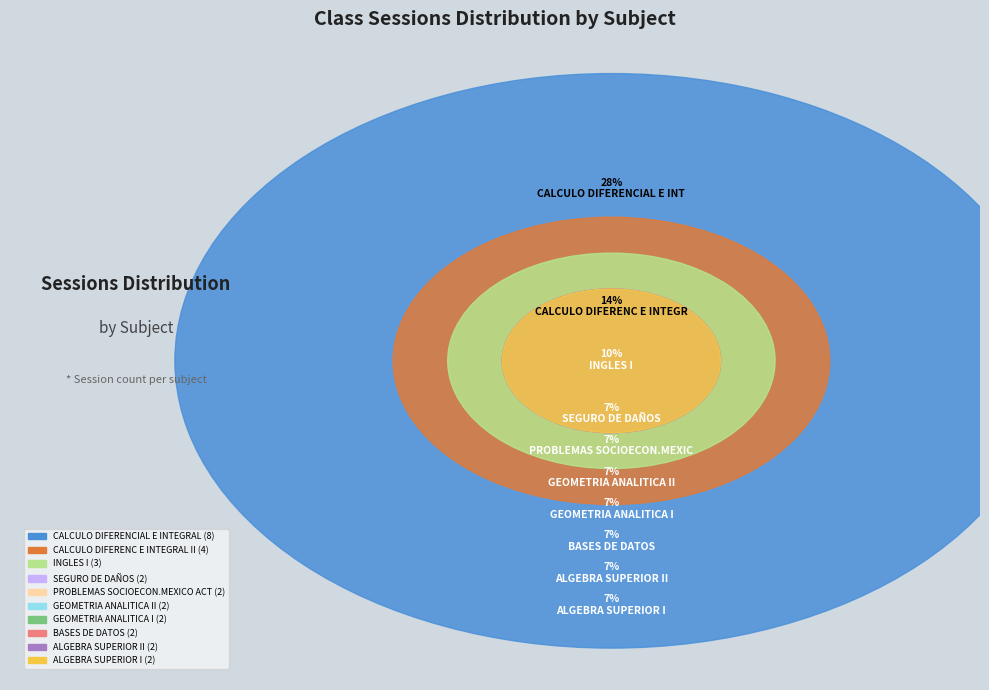

To the nearest percent, what portion does CALCULO DIFERENC E INTEGRAL II represent?

14%